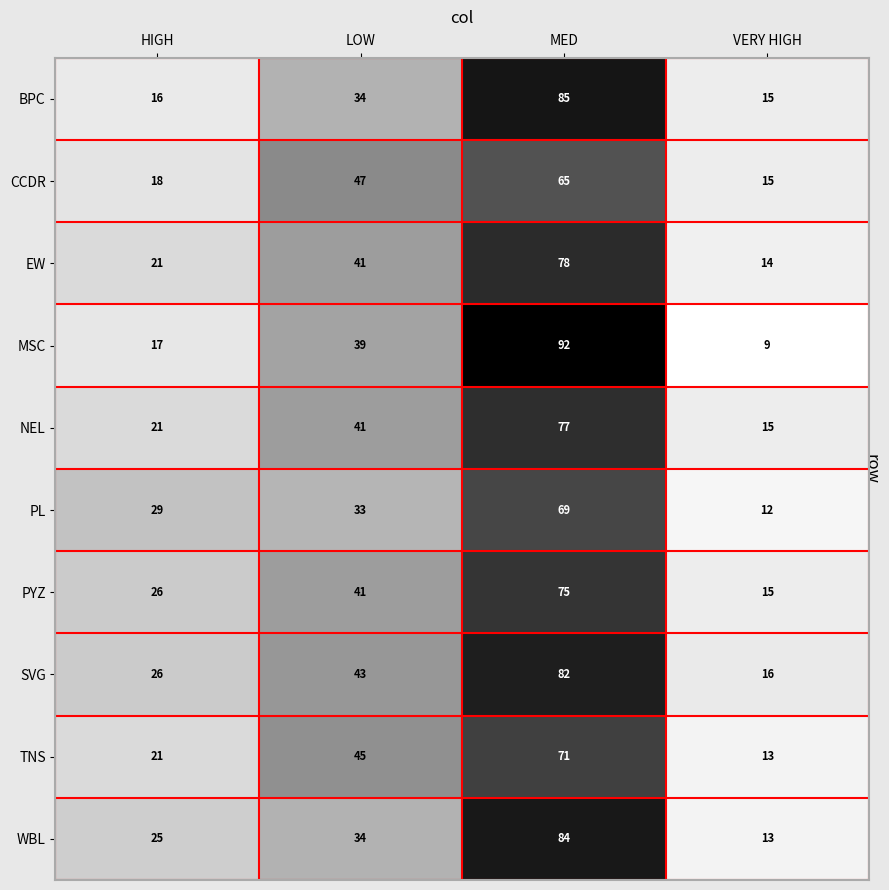

Rank the categories by BPC value from highest to lowest.

MED, LOW, HIGH, VERY HIGH